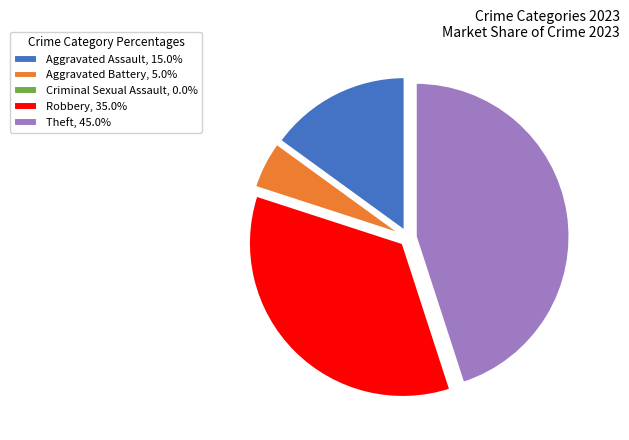

Does any single category account for the majority?

No